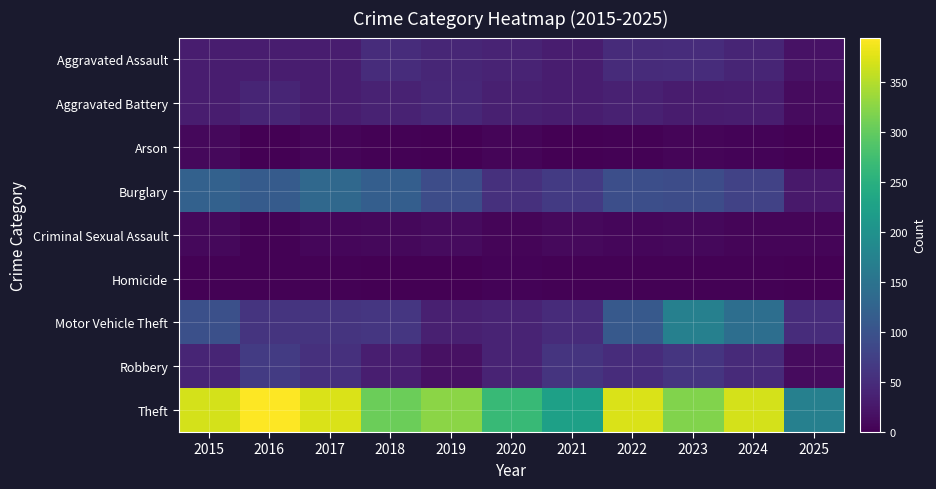

Reading left to right, list all the values displayed in this chart.

Aggravated Assault: 2015=32	2016=32	2017=32	2018=50	2019=43	2020=39	2021=32	2022=48	2023=50	2024=41	2025=19
Aggravated Battery: 2015=31	2016=41	2017=32	2018=37	2019=44	2020=35	2021=31	2022=36	2023=30	2024=31	2025=11
Arson: 2015=9	2016=1	2017=5	2018=2	2019=1	2020=6	2021=0	2022=2	2023=5	2024=4	2025=1
Burglary: 2015=123	2016=113	2017=133	2018=117	2019=92	2020=55	2021=67	2022=95	2023=91	2024=77	2025=27
Criminal Sexual Assault: 2015=9	2016=3	2017=7	2018=9	2019=11	2020=6	2021=10	2022=7	2023=9	2024=5	2025=6
Homicide: 2015=3	2016=2	2017=2	2018=0	2019=0	2020=4	2021=2	2022=2	2023=3	2024=3	2025=1
Motor Vehicle Theft: 2015=96	2016=59	2017=59	2018=63	2019=35	2020=40	2021=49	2022=110	2023=171	2024=143	2025=50
Robbery: 2015=41	2016=69	2017=55	2018=33	2019=17	2020=40	2021=59	2022=50	2023=61	2024=47	2025=11
Theft: 2015=369	2016=394	2017=372	2018=305	2019=325	2020=266	2021=224	2022=372	2023=319	2024=369	2025=171